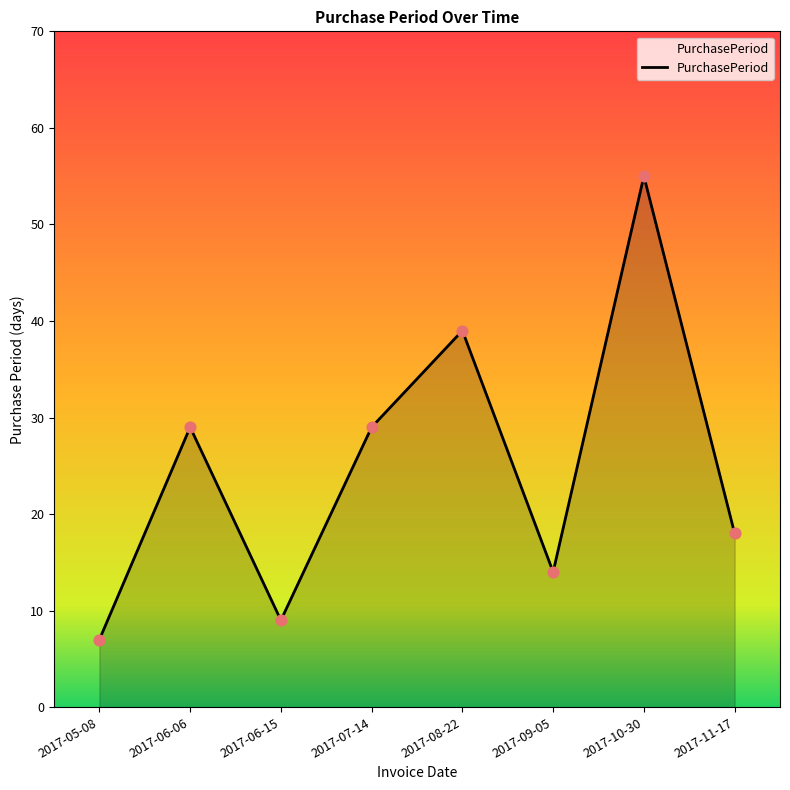

What is the change in value from 2017-08-22 to 2017-09-05?

-25